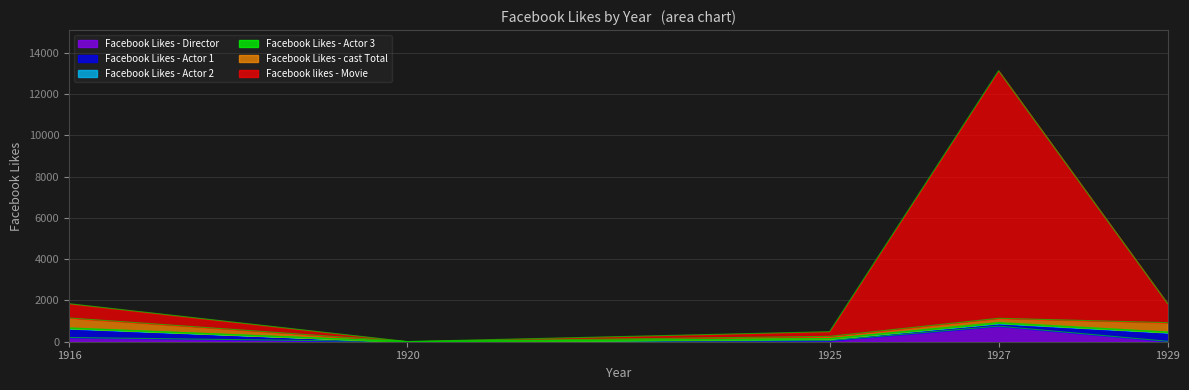

At which category is the sum across all series the highest?

1927